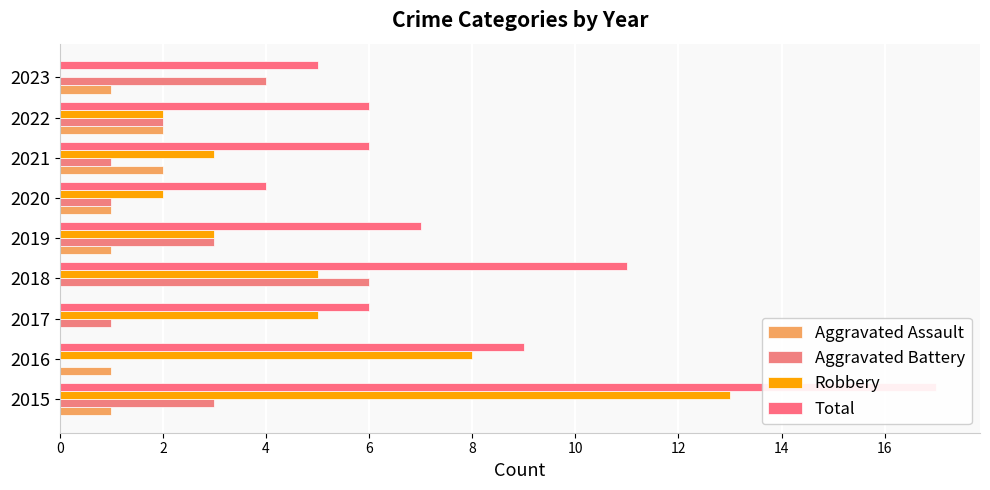

What is the sum of all Aggravated Assault values?

9